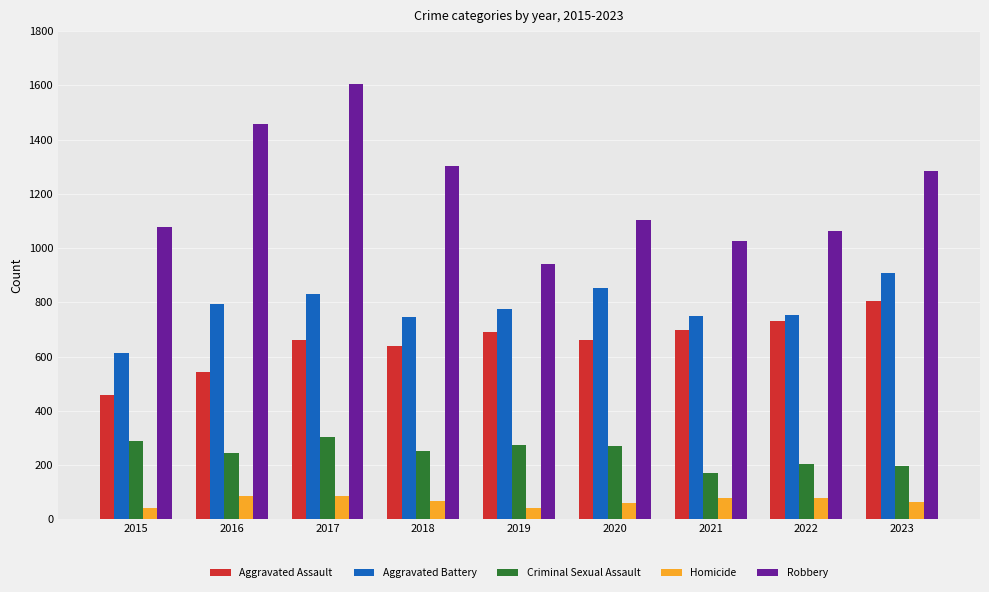

What is the minimum value for Aggravated Assault?

457